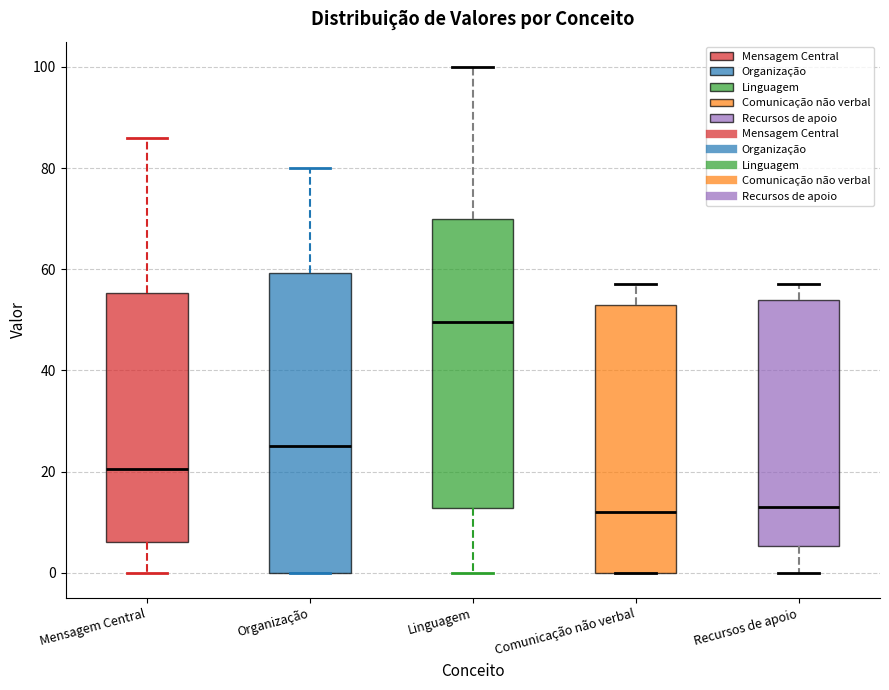

Reading left to right, read every box against the y-axis: the position of its median line, the range the box covers, and the ends of its whiskers. The values are not printed on the chart, so give them approximately, as read against the axis.

Mensagem Central: median 20, box 6 to 56, whiskers 0 to 86
Organização: median 26, box 0 to 60, whiskers 0 to 80
Linguagem: median 50, box 12 to 70, whiskers 0 to 100
Comunicação não verbal: median 12, box 0 to 54, whiskers 0 to 58
Recursos de apoio: median 14, box 6 to 54, whiskers 0 to 58